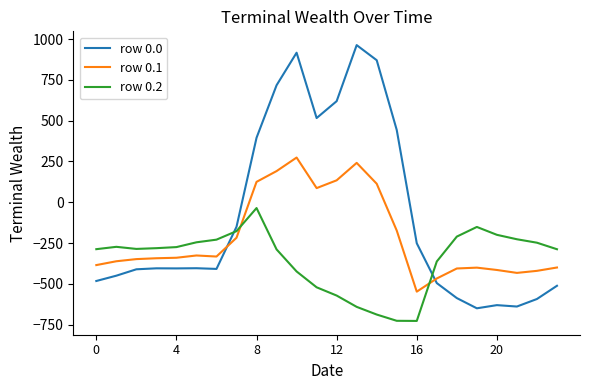

How many distinct data groups are displayed?

3